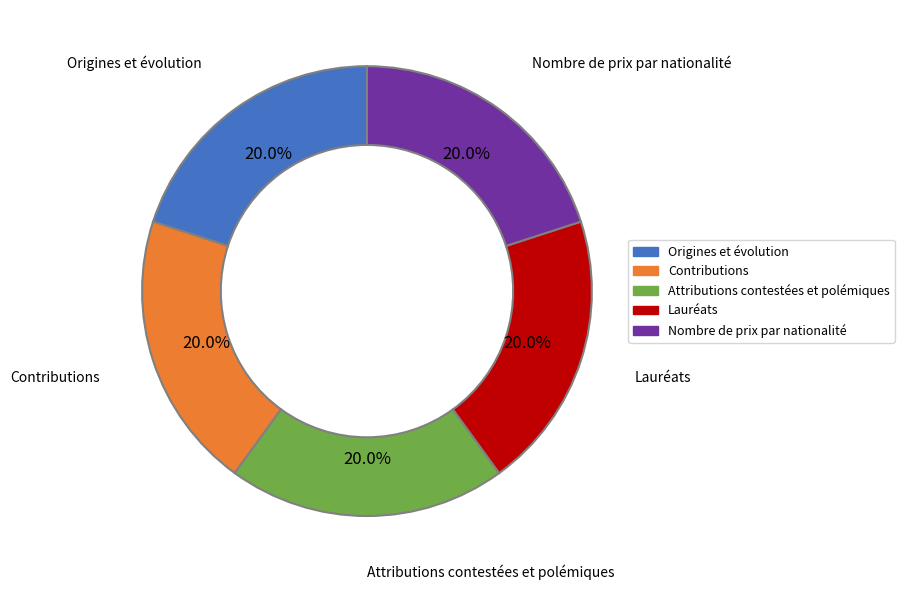

What is the ratio of the value at Nombre de prix par nationalité to the value at Origines et évolution?

1.0